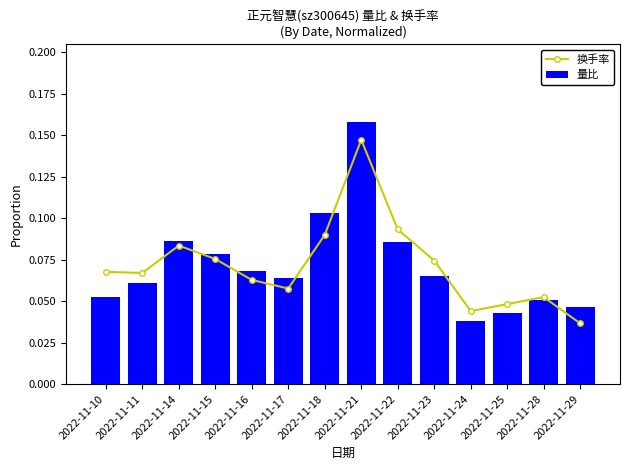

The 换手率 series shows 0.1 at 2022-11-15. True or false?

True